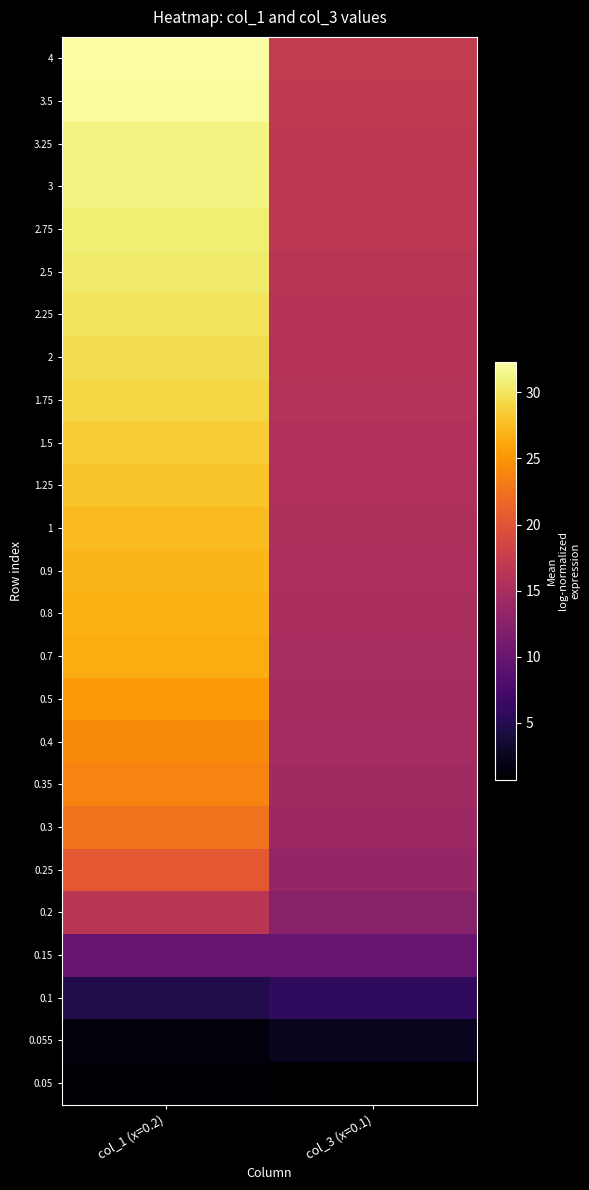

Rank the series by their maximum value, from highest to lowest.

4, 3.5, 3.25, 3, 2.75, 2.5, 2.25, 2, 1.75, 1.5, 1.25, 1, 0.9, 0.8, 0.7, 0.5, 0.4, 0.35, 0.3, 0.25, 0.2, 0.15, 0.1, 0.055, 0.05